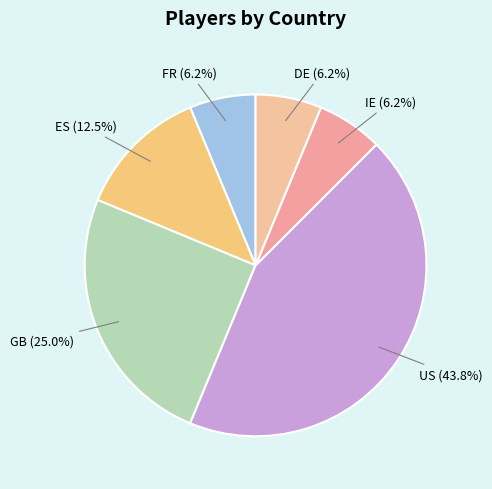

Count the number of slices in the pie.

6